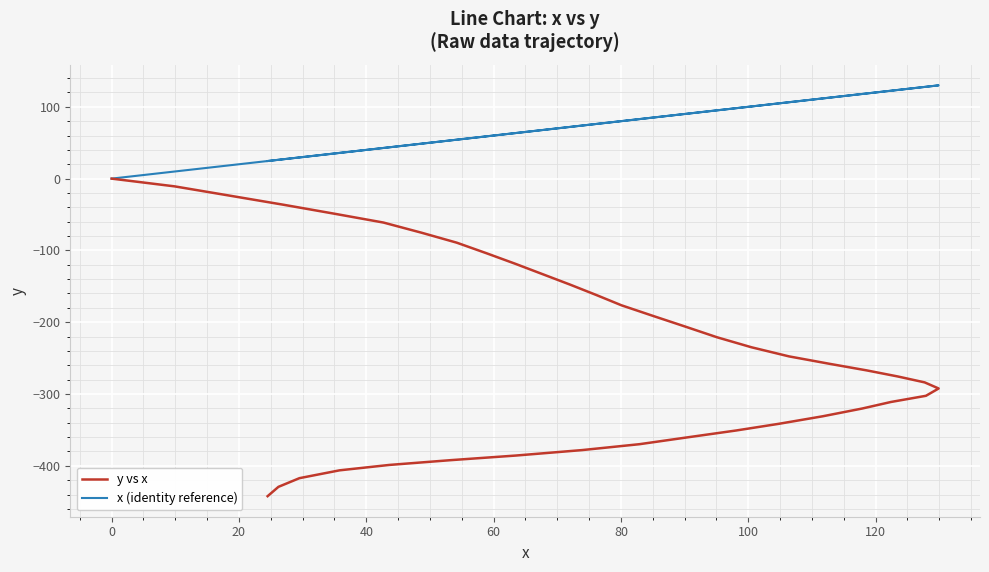

Rank the series by their average value, from lowest to highest.

y vs x, x (identity reference)